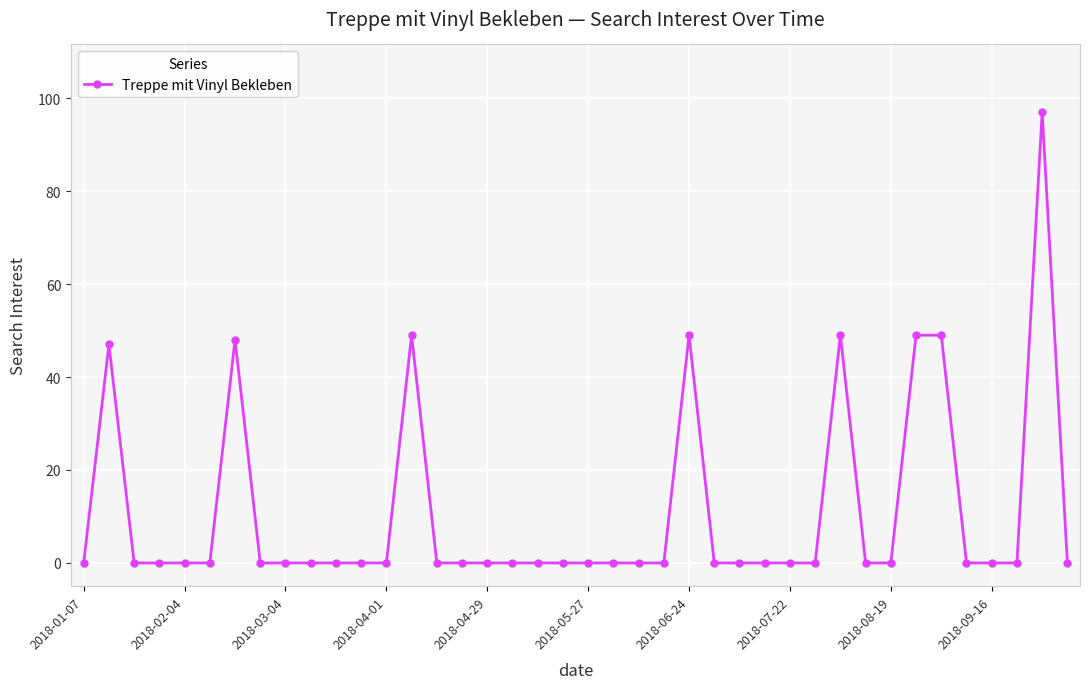

True or false: there are more than 2 points higher than both neighbors.

True